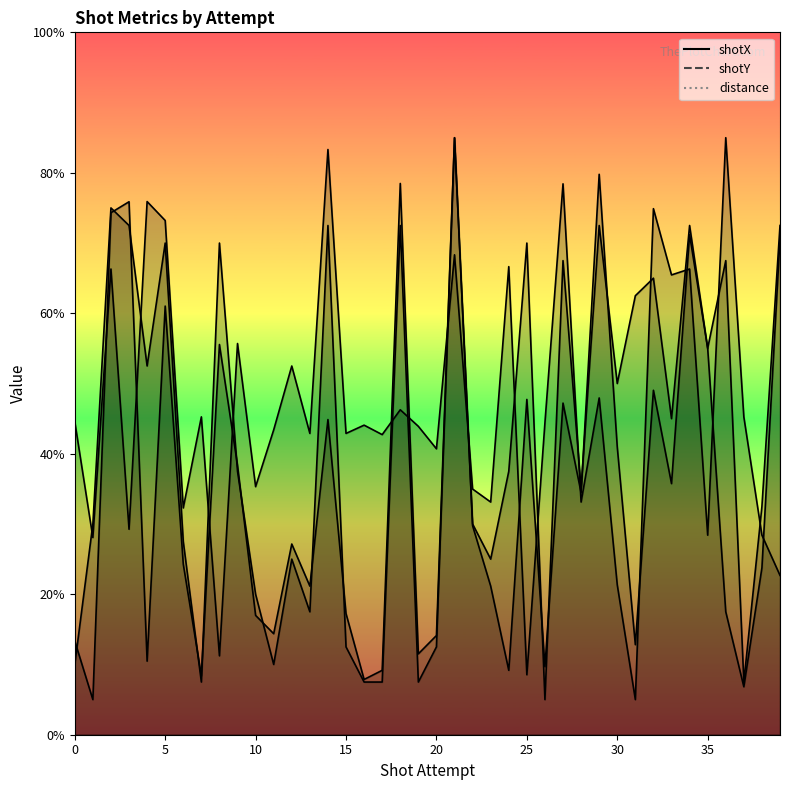

How many data points in shotY are less than 27?

20